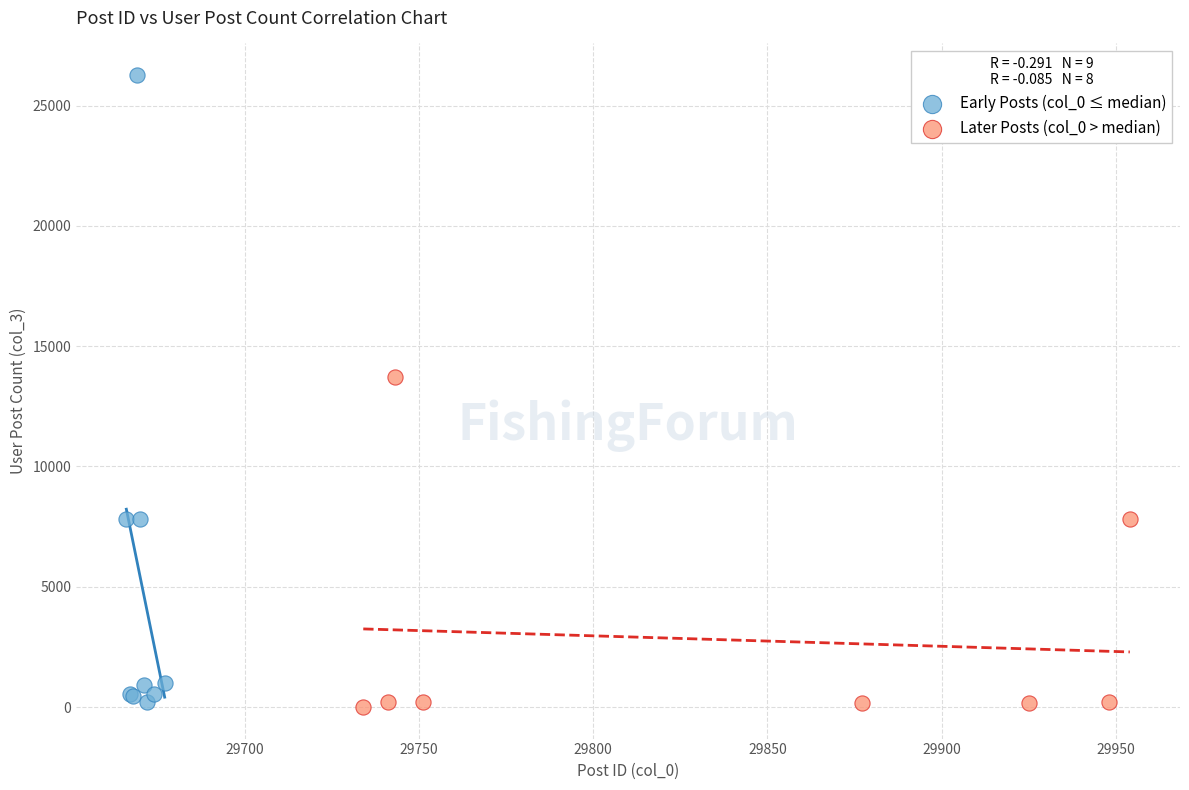

Which series has the largest Y range (max minus min)?

Early Posts (col_0 ≤ median)